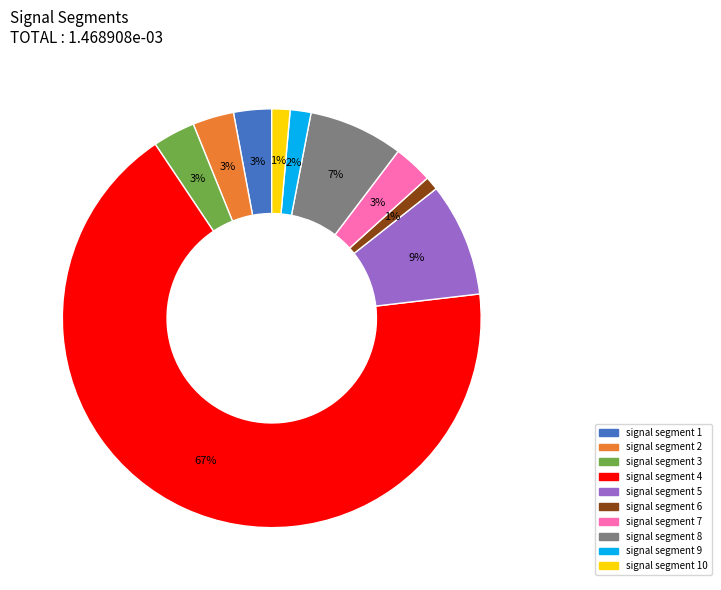

To the nearest percent, what is the difference between the signal segment 5 and signal segment 7 slice percentages?

6%